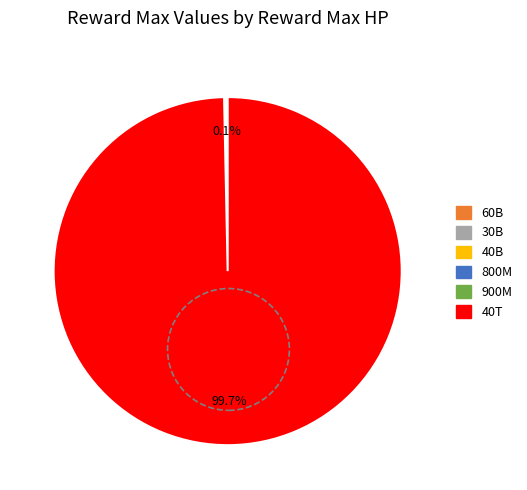

Is there any slice that represents more than half of the pie?

Yes